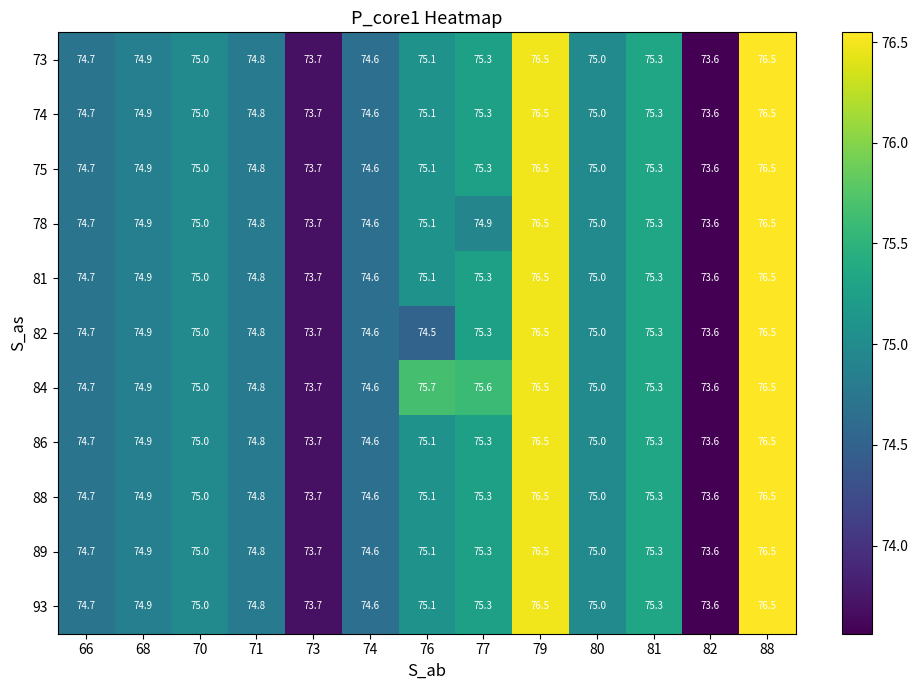

Which series has the largest total across all categories?

84